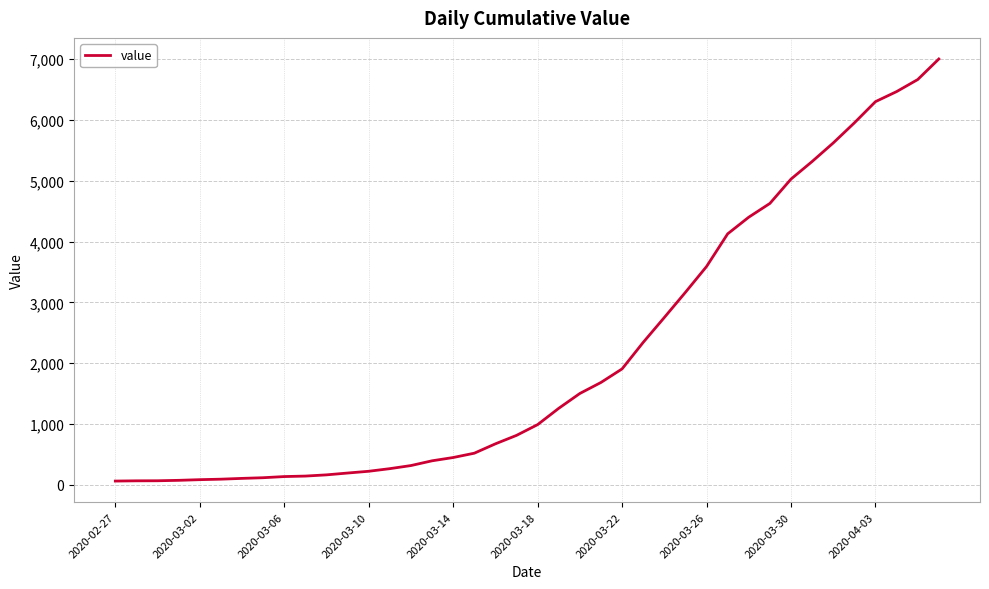

What is the maximum value shown in the chart?

7002